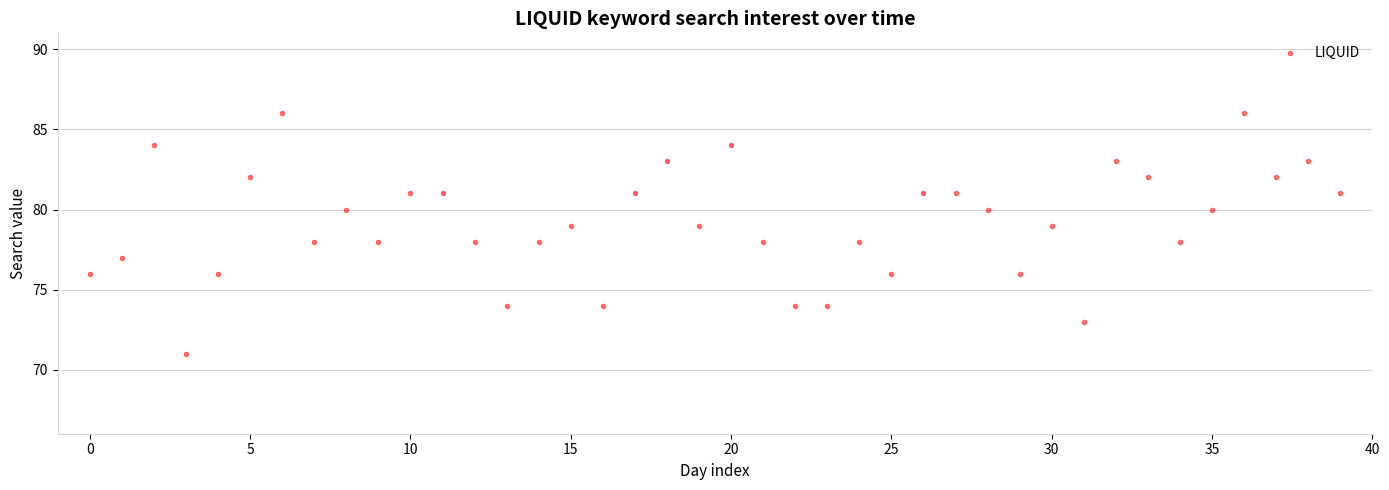

What is the range of Y values (max minus min)?

15